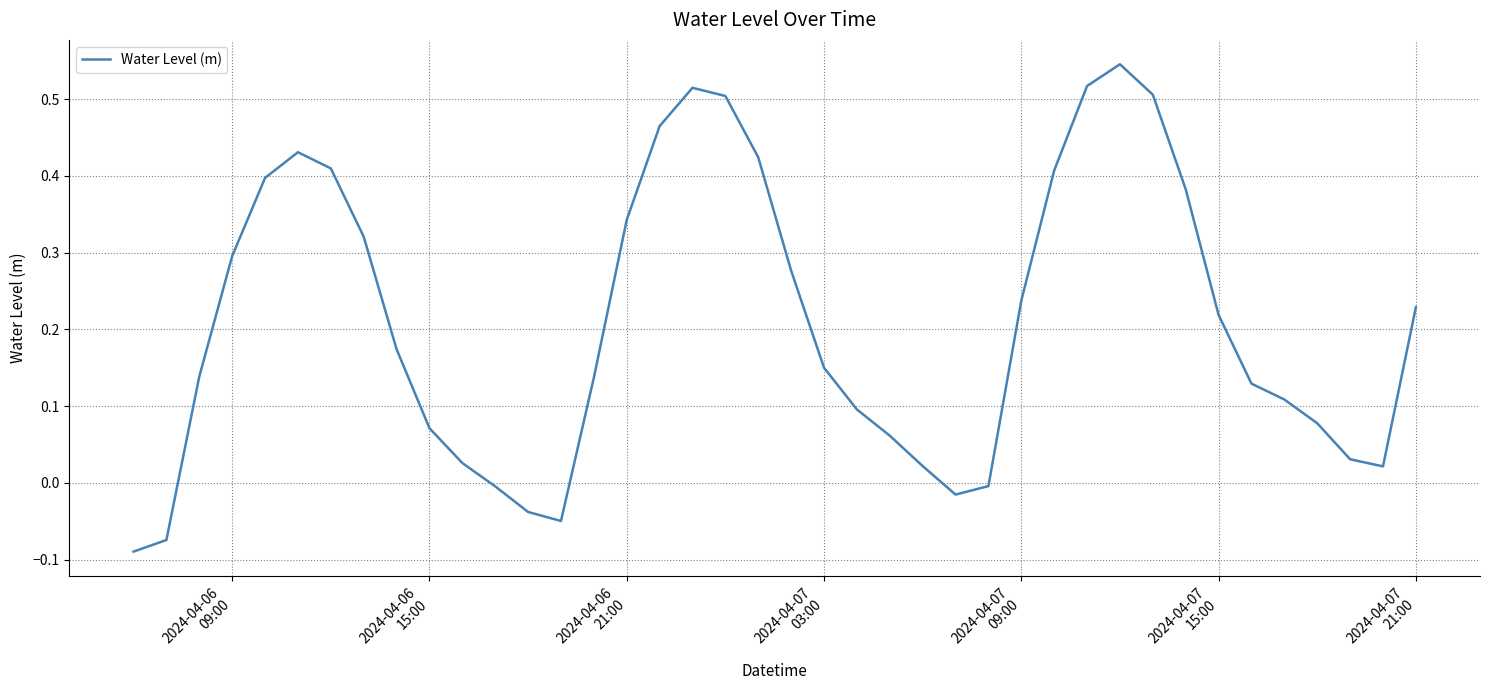

What is the sum of all values?

8.4